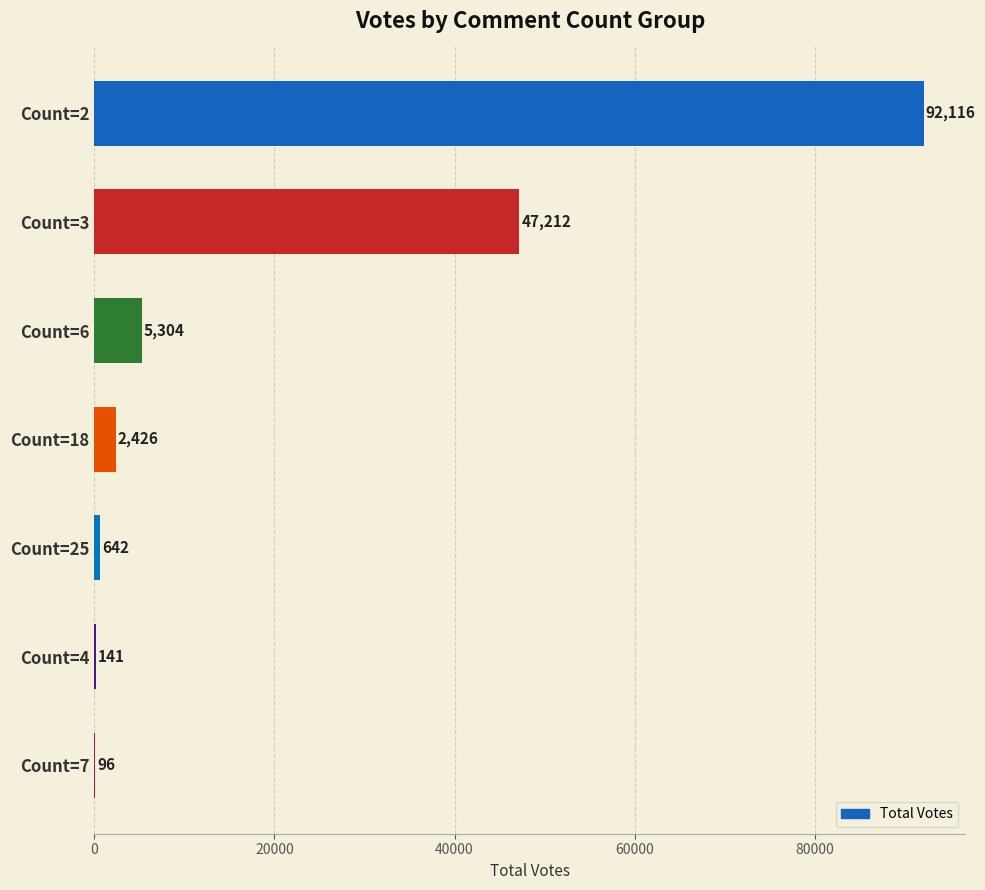

What is the sum of all values?

147937